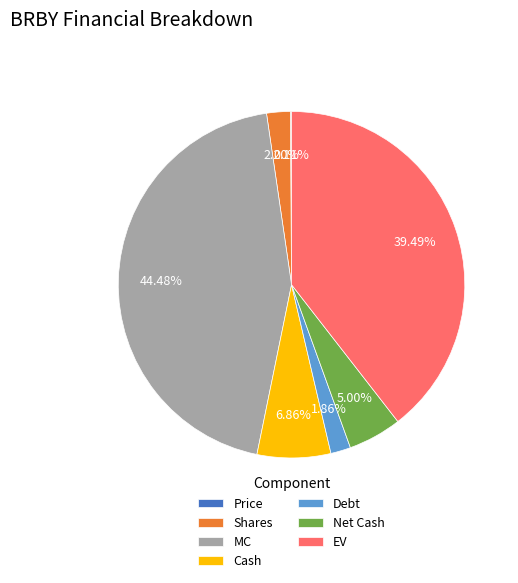

Do Shares and Net Cash together represent more than half of the pie?

No